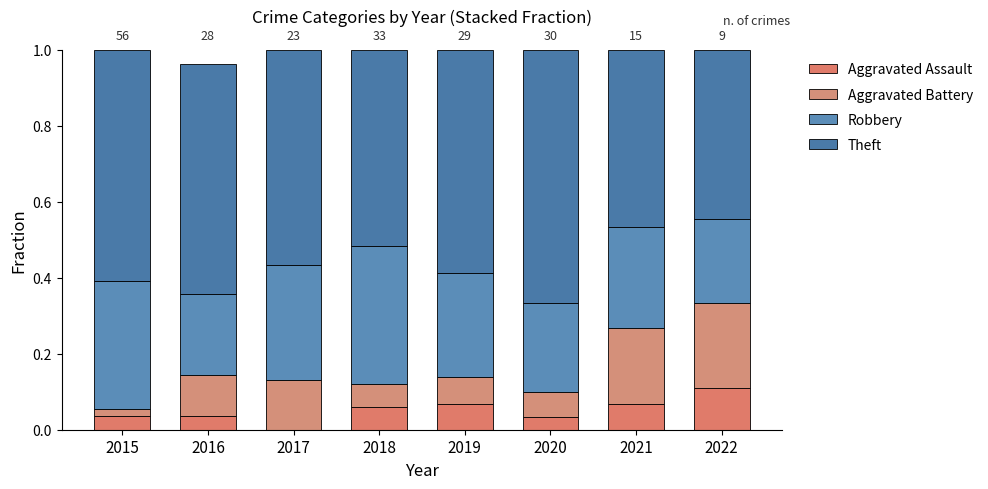

Which series has the largest range (max minus min)?

Theft